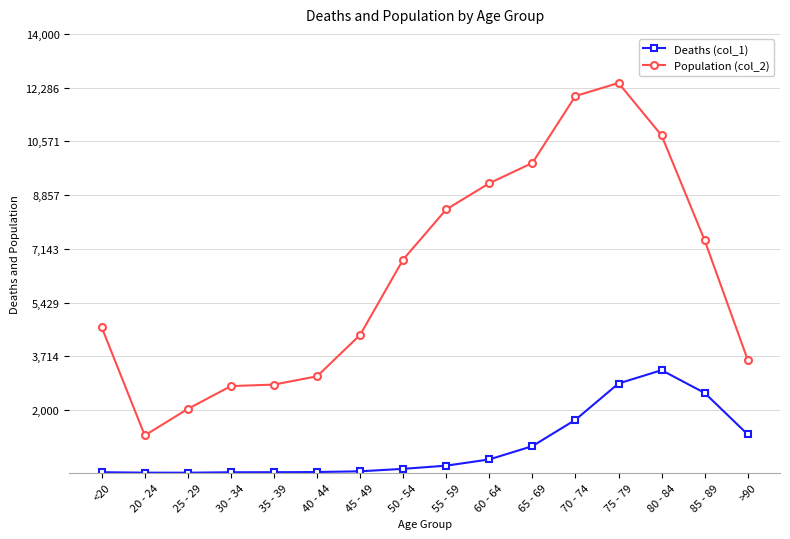

Is this an area chart (filled region under the line)?

No